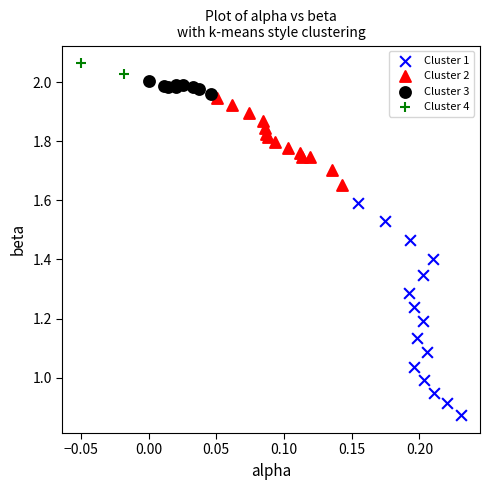

Which series reaches the maximum Y coordinate?

Cluster 4